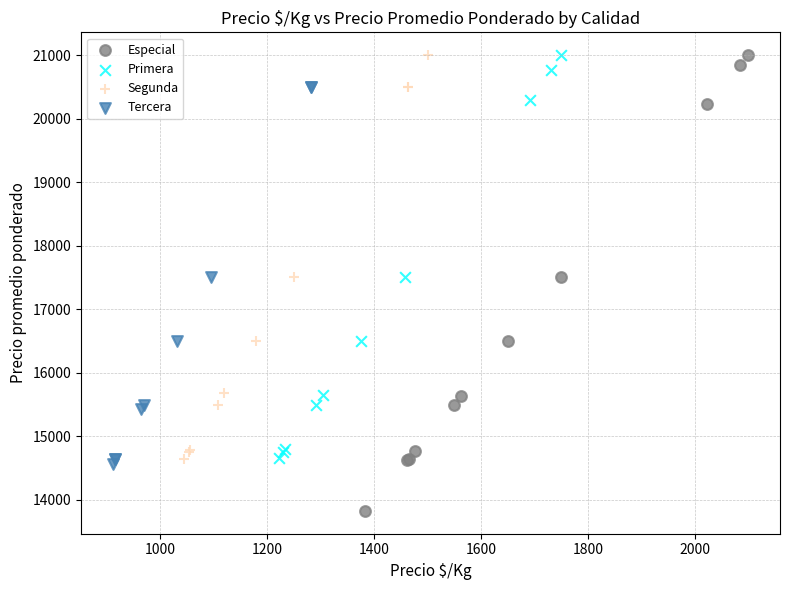

Which series contains the lowest Y value?

Especial